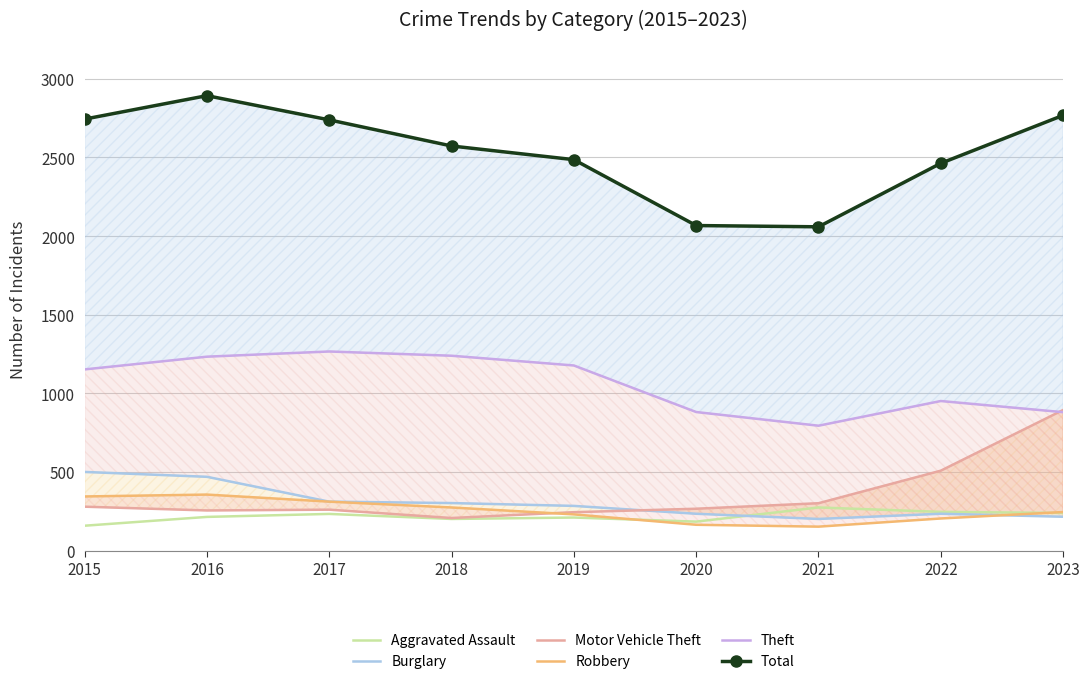

Reading left to right, list all the values displayed in this chart.

Aggravated Assault: 2015=158	2016=214	2017=233	2018=201	2019=210	2020=184	2021=274	2022=246	2023=239
Burglary: 2015=500	2016=469	2017=311	2018=302	2019=284	2020=234	2021=201	2022=234	2023=215
Motor Vehicle Theft: 2015=279	2016=255	2017=260	2018=207	2019=244	2020=266	2021=301	2022=508	2023=894
Robbery: 2015=344	2016=356	2017=311	2018=274	2019=230	2020=164	2021=152	2022=204	2023=245
Theft: 2015=1152	2016=1233	2017=1266	2018=1239	2019=1177	2020=881	2021=794	2022=951	2023=880
Total: 2015=2744	2016=2893	2017=2739	2018=2573	2019=2486	2020=2067	2021=2059	2022=2463	2023=2768